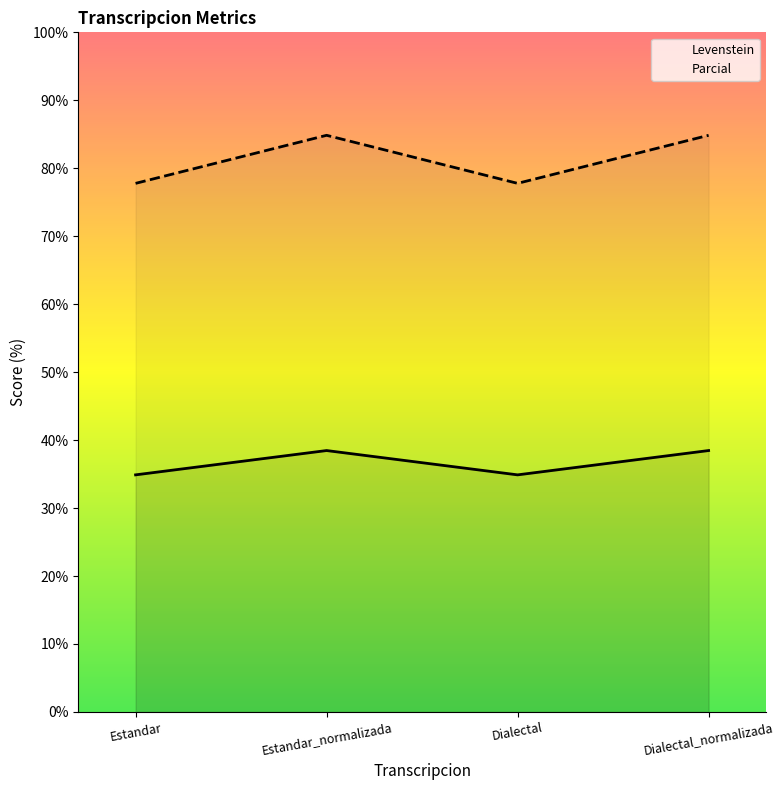

Reading left to right, extract all data points from this chart.

Levenstein: Estandar=34.9	Estandar_normalizada=38.5	Dialectal=34.9	Dialectal_normalizada=38.5
Parcial: Estandar=77.8	Estandar_normalizada=84.8	Dialectal=77.8	Dialectal_normalizada=84.8